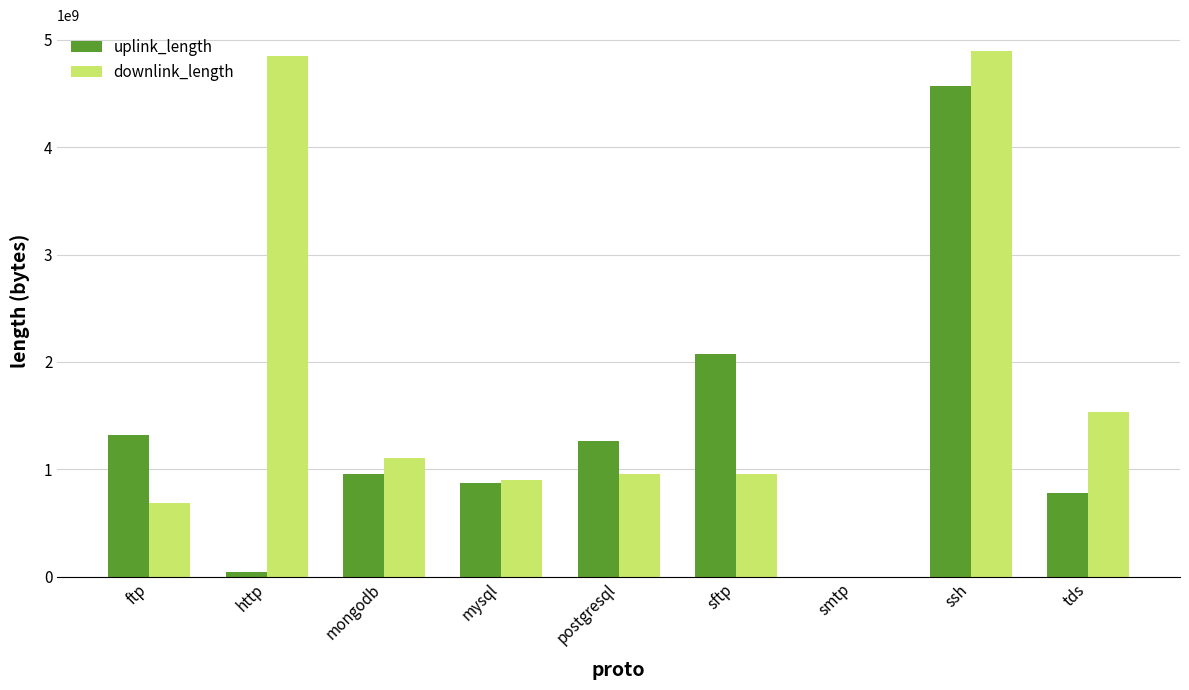

The uplink_length series shows 2643937495 at ssh. True or false?

False